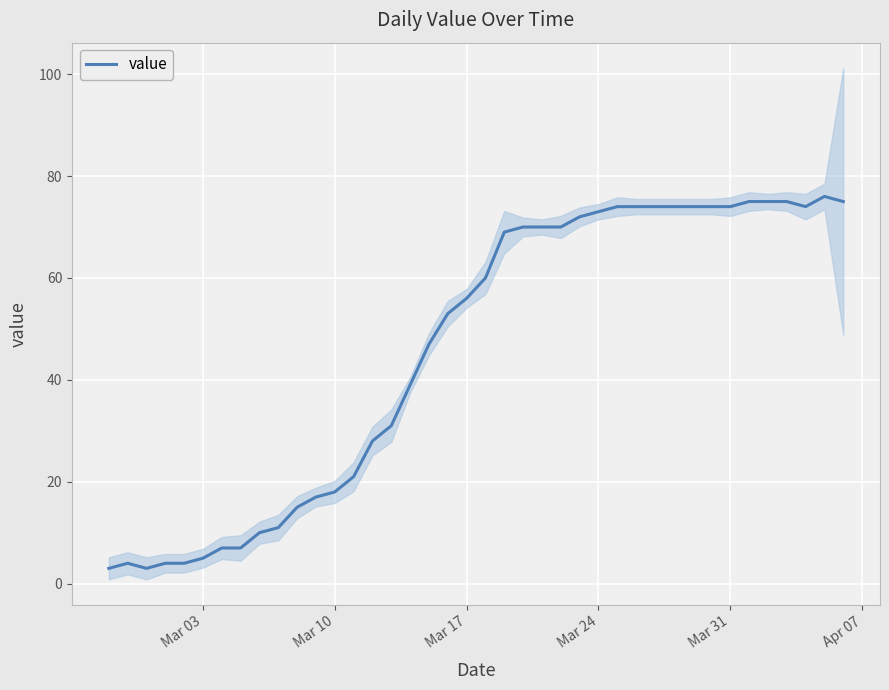

The value series shows 74 at Mar 31. True or false?

True